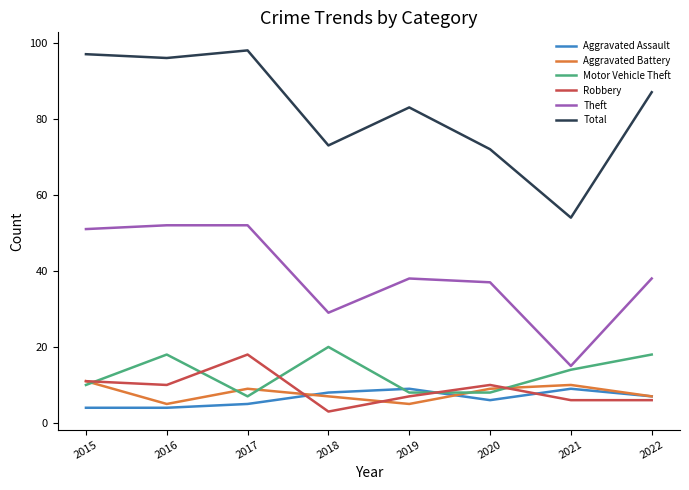

Reading left to right, what are all the values shown in this chart?

Aggravated Assault: 2015=4	2016=4	2017=5	2018=8	2019=9	2020=6	2021=9	2022=7
Aggravated Battery: 2015=11	2016=5	2017=9	2018=7	2019=5	2020=9	2021=10	2022=7
Motor Vehicle Theft: 2015=10	2016=18	2017=7	2018=20	2019=8	2020=8	2021=14	2022=18
Robbery: 2015=11	2016=10	2017=18	2018=3	2019=7	2020=10	2021=6	2022=6
Theft: 2015=51	2016=52	2017=52	2018=29	2019=38	2020=37	2021=15	2022=38
Total: 2015=97	2016=96	2017=98	2018=73	2019=83	2020=72	2021=54	2022=87